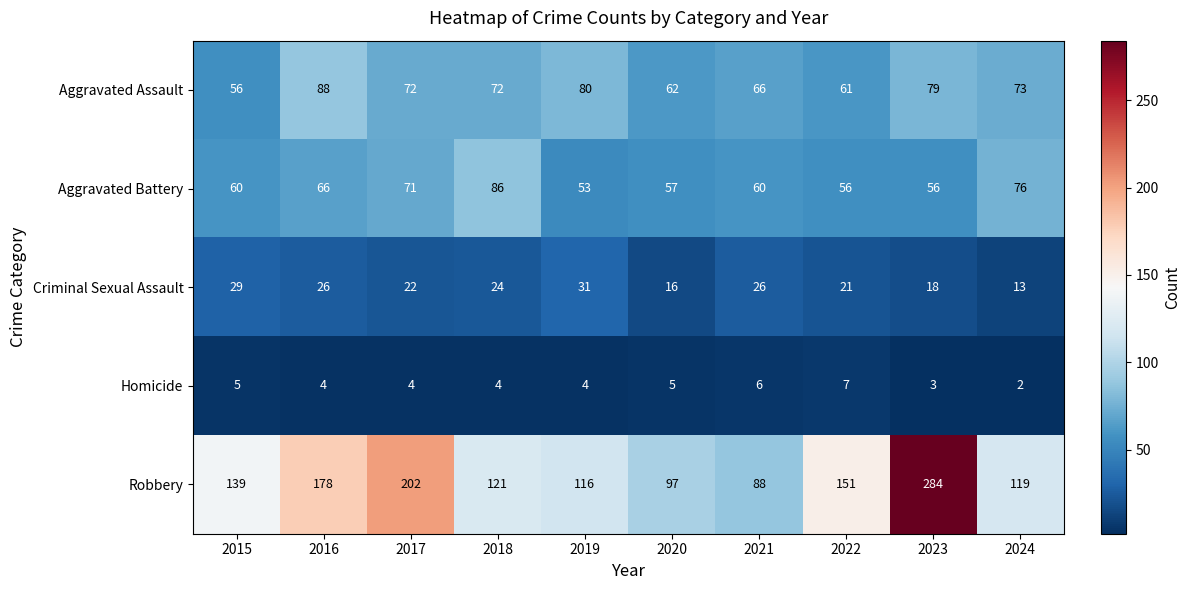

At which label does Criminal Sexual Assault first exceed 24?

2015